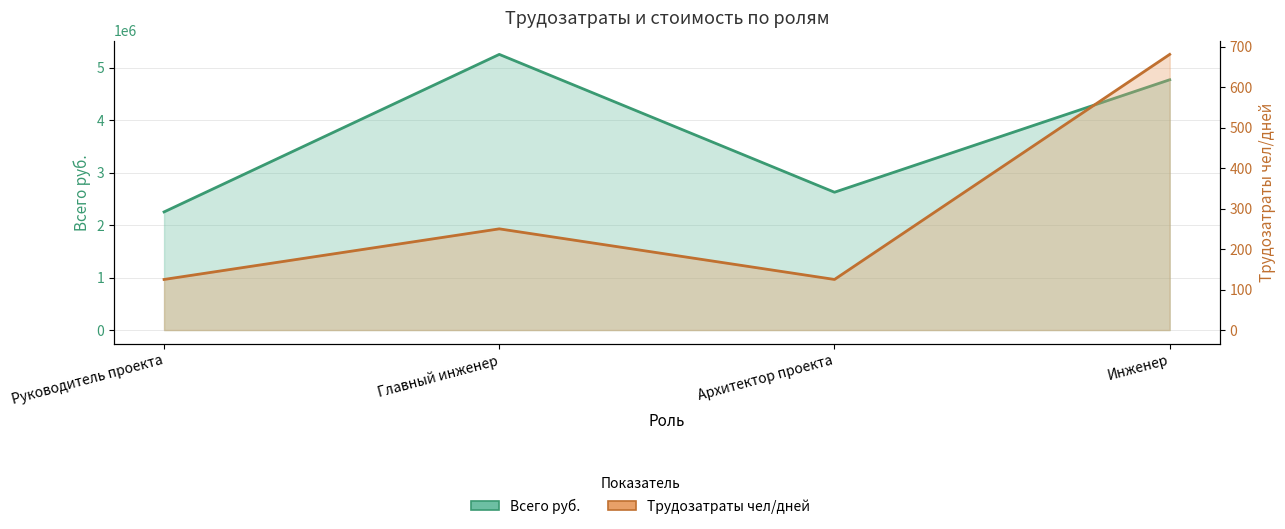

How many lines are shown in the chart?

2